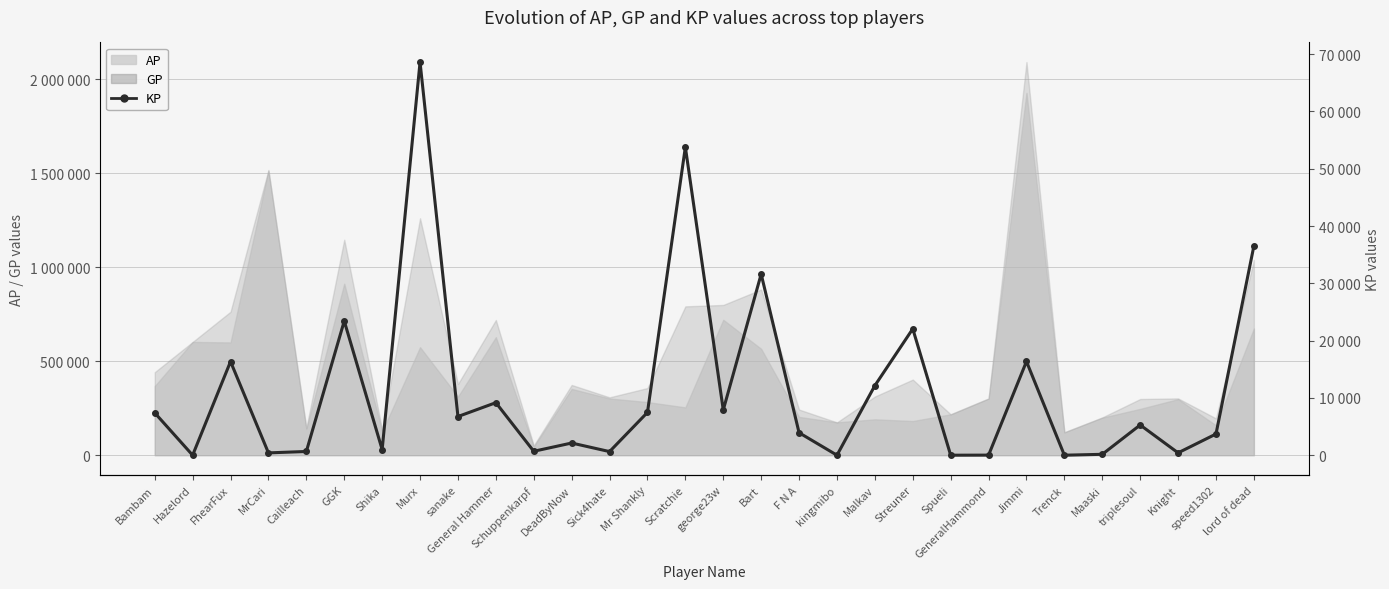

How many points are lower than both their immediate neighbors (excluding endpoints)?

11